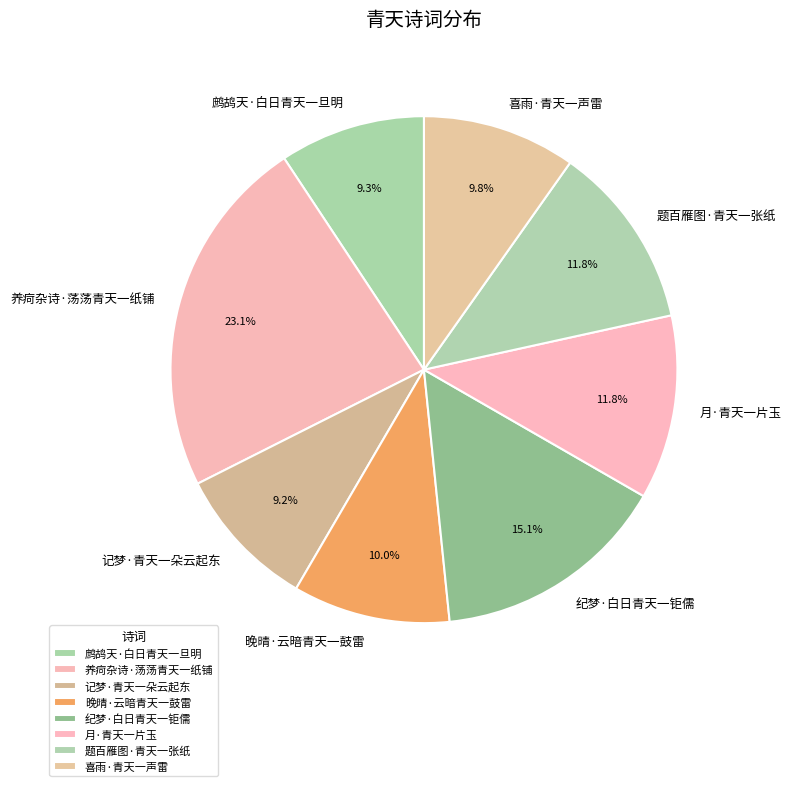

How many slices are in this pie chart?

8